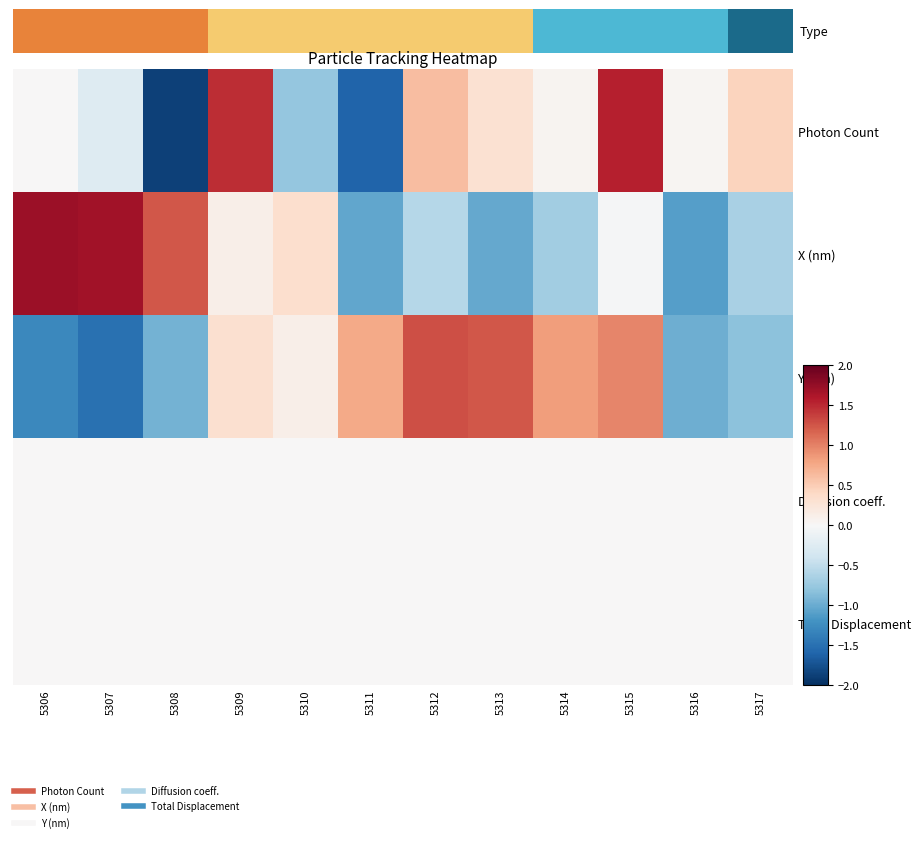

True or false: Y (nm) has a value of 1.2 at 5313.

True